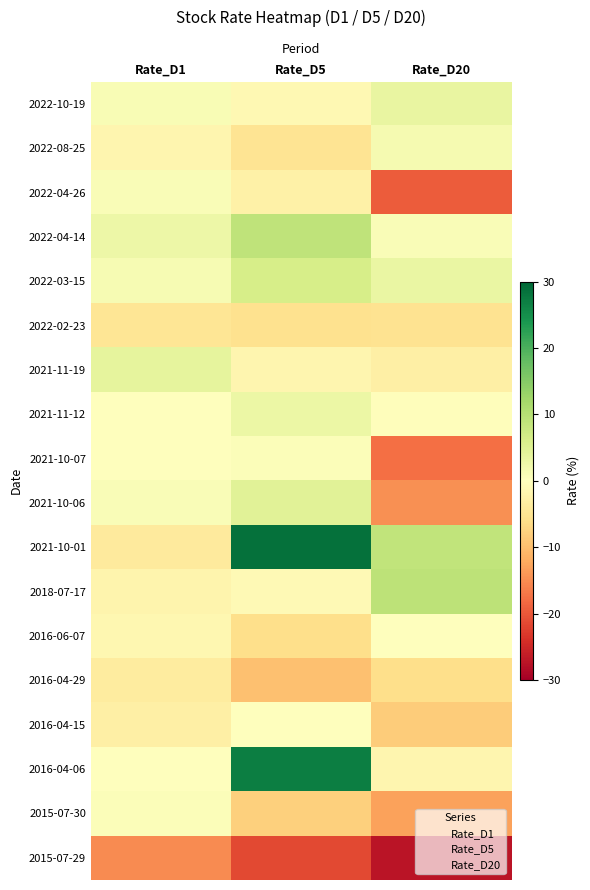

Reading right to left, what are all the values shown in this chart?

2022-10-19: Rate_D20=3.3	Rate_D5=-1.2	Rate_D1=1.0
2022-08-25: Rate_D20=1.6	Rate_D5=-5.0	Rate_D1=-1.7
2022-04-26: Rate_D20=-19.7	Rate_D5=-2.8	Rate_D1=0.9
2022-04-14: Rate_D20=0.8	Rate_D5=9.1	Rate_D1=2.6
2022-03-15: Rate_D20=3.1	Rate_D5=6.2	Rate_D1=1.3
2022-02-23: Rate_D20=-5.3	Rate_D5=-5.4	Rate_D1=-4.9
2021-11-19: Rate_D20=-2.9	Rate_D5=-1.7	Rate_D1=3.9
2021-11-12: Rate_D20=-0.2	Rate_D5=2.8	Rate_D1=0.0
2021-10-07: Rate_D20=-17.7	Rate_D5=0.6	Rate_D1=0.0
2021-10-06: Rate_D20=-14.6	Rate_D5=4.6	Rate_D1=0.9
2021-10-01: Rate_D20=8.7	Rate_D5=28.7	Rate_D1=-3.8
2018-07-17: Rate_D20=9.4	Rate_D5=-1.1	Rate_D1=-2.0
2016-06-07: Rate_D20=0.2	Rate_D5=-5.9	Rate_D1=-1.4
2016-04-29: Rate_D20=-6.0	Rate_D5=-9.8	Rate_D1=-3.6
2016-04-15: Rate_D20=-8.3	Rate_D5=0.2	Rate_D1=-3.0
2016-04-06: Rate_D20=-1.7	Rate_D5=27.1	Rate_D1=0.0
2015-07-30: Rate_D20=-13.0	Rate_D5=-7.9	Rate_D1=0.6
2015-07-29: Rate_D20=-27.3	Rate_D5=-21.3	Rate_D1=-15.1